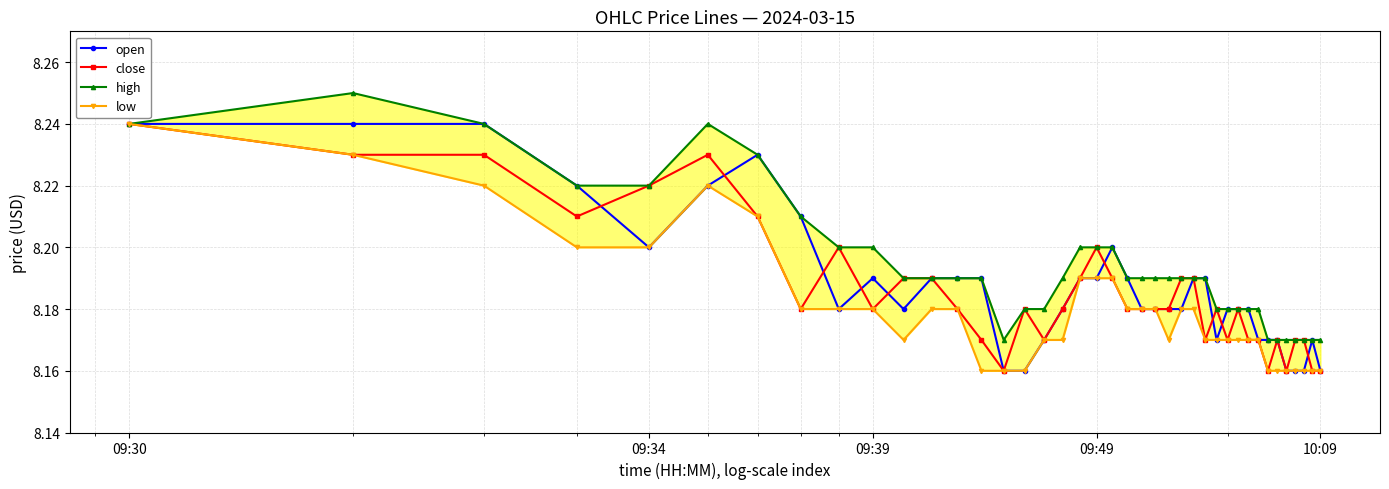

Count the close values in the range 8 to 9.

40